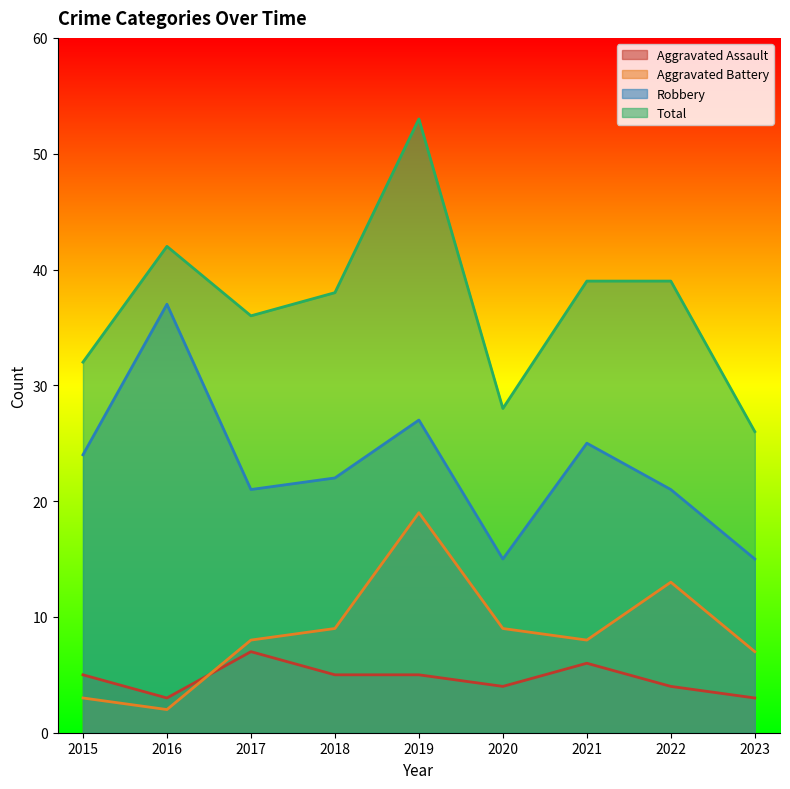

True or false: Aggravated Assault and Total cross at least once.

False